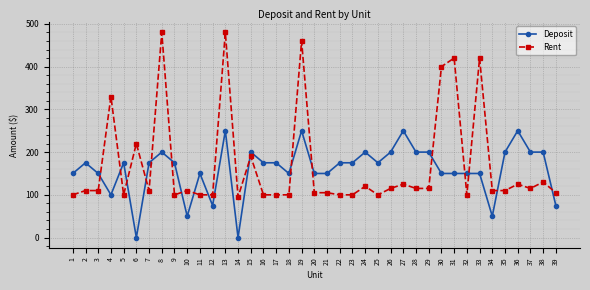

Is the value of Rent at 5 greater than the value of Deposit at 1?

No